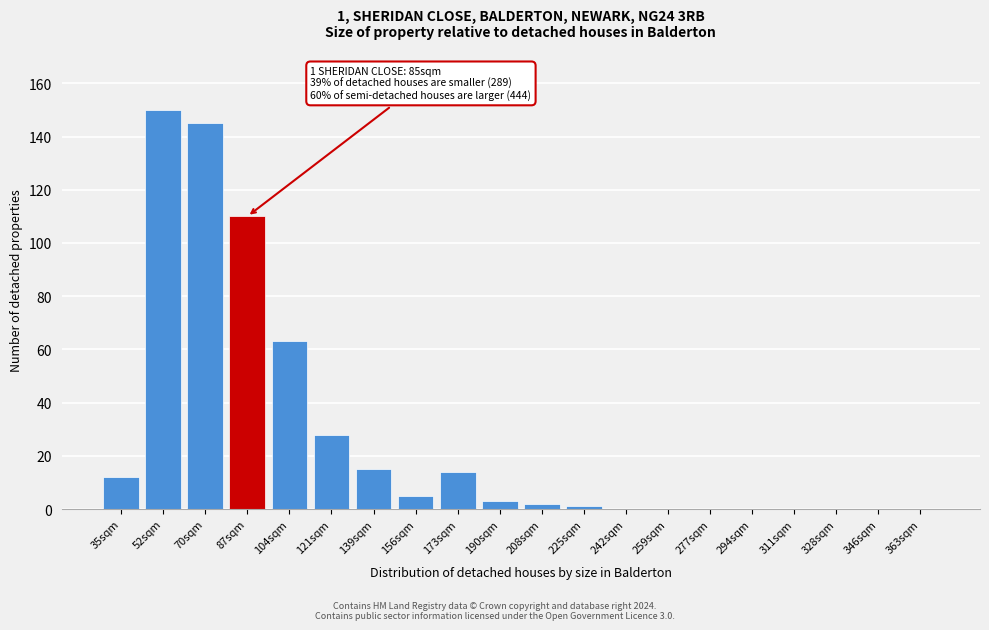

Reading left to right, transcribe all the data shown in this chart.

35sqm=12	52sqm=150	70sqm=145	87sqm=110	104sqm=63	121sqm=28	139sqm=15	156sqm=5	173sqm=14	190sqm=3	208sqm=2	225sqm=1	242sqm=0	259sqm=0	277sqm=0	294sqm=0	311sqm=0	328sqm=0	346sqm=0	363sqm=0